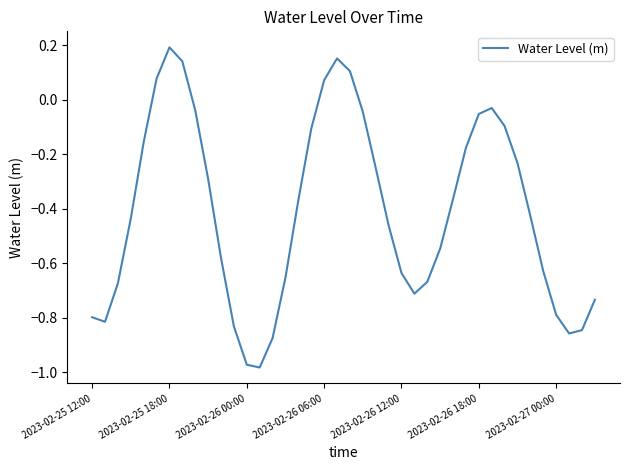

True or false: there are more than 2 points higher than both neighbors.

True